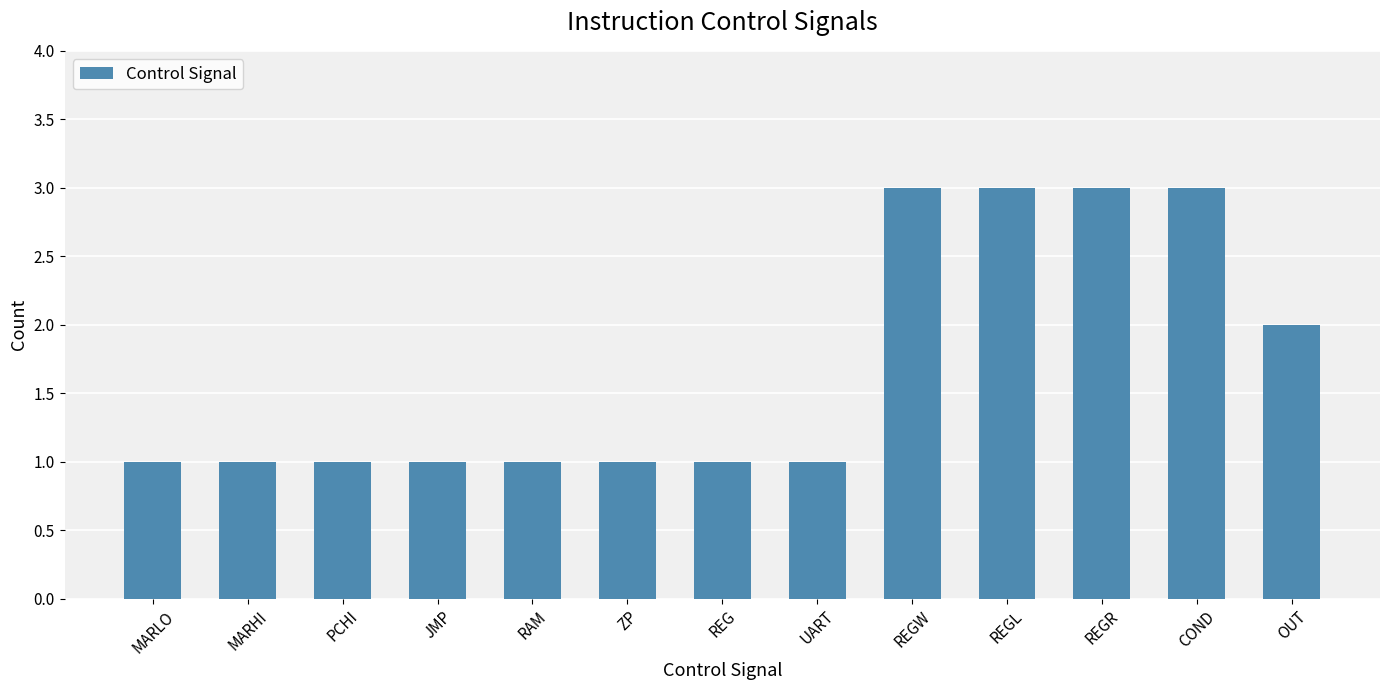

Reading left to right, list all the values displayed in this chart.

MARLO=1	MARHI=1	PCHI=1	JMP=1	RAM=1	ZP=1	REG=1	UART=1	REGW=3	REGL=3	REGR=3	COND=3	OUT=2